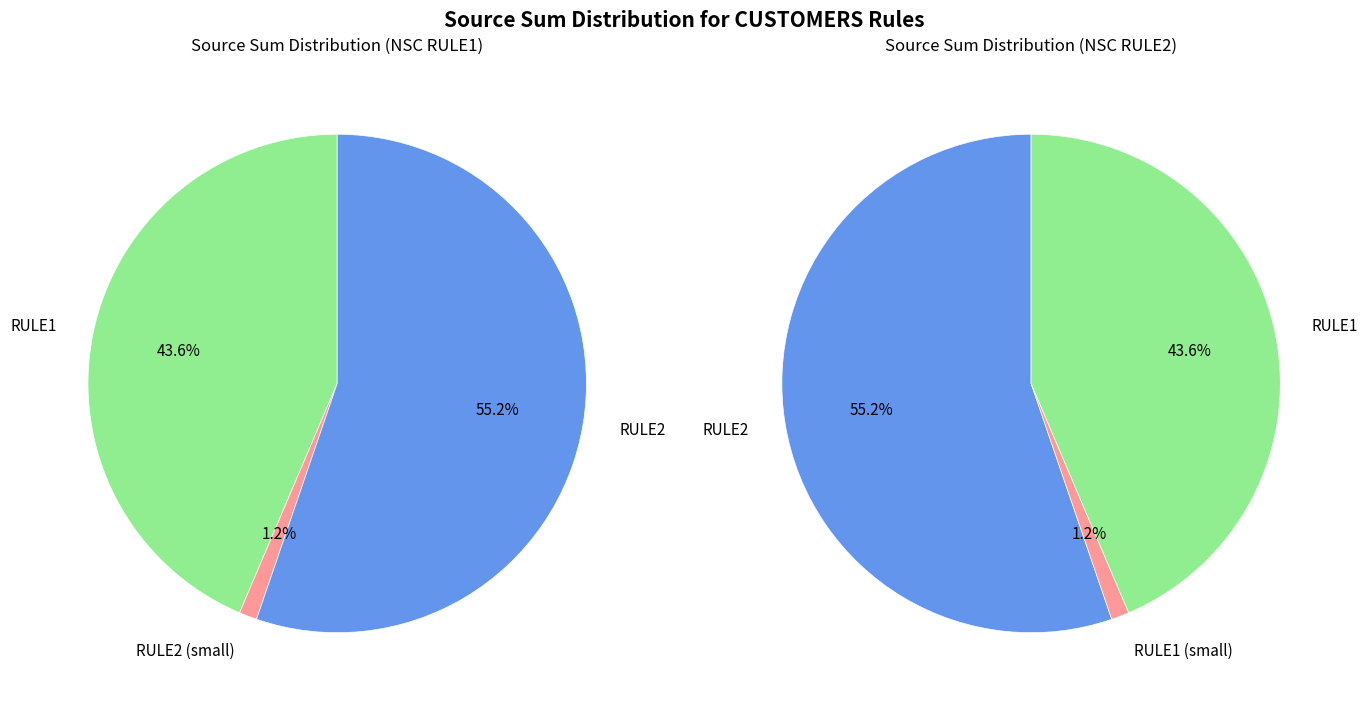

What is the change in value from RULE1 to RULE2?

+315.7